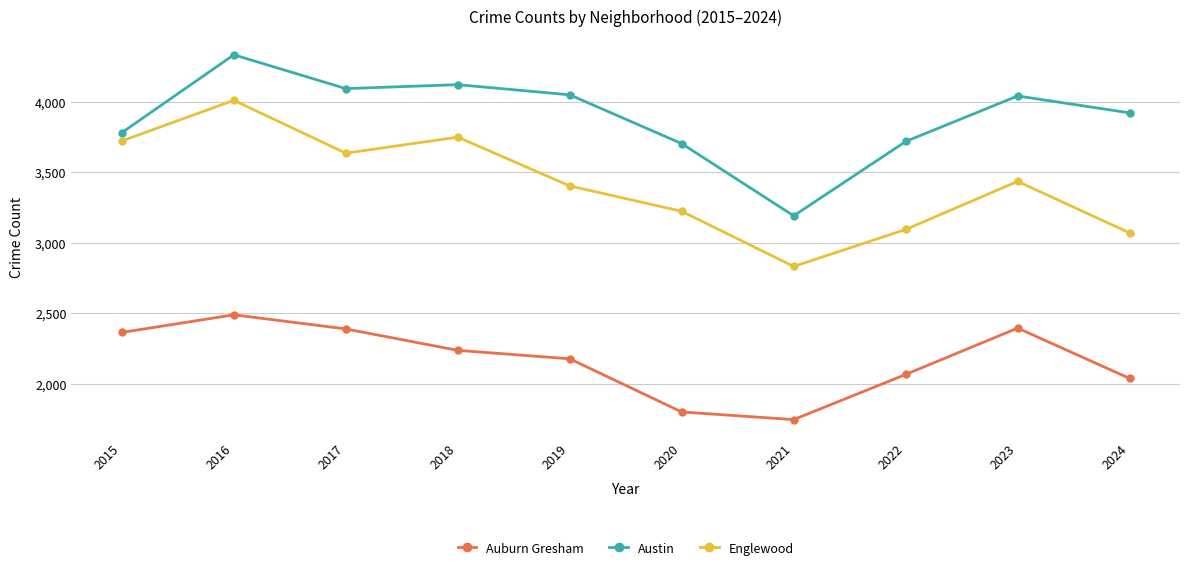

What is the highest value of the Englewood series?

4011